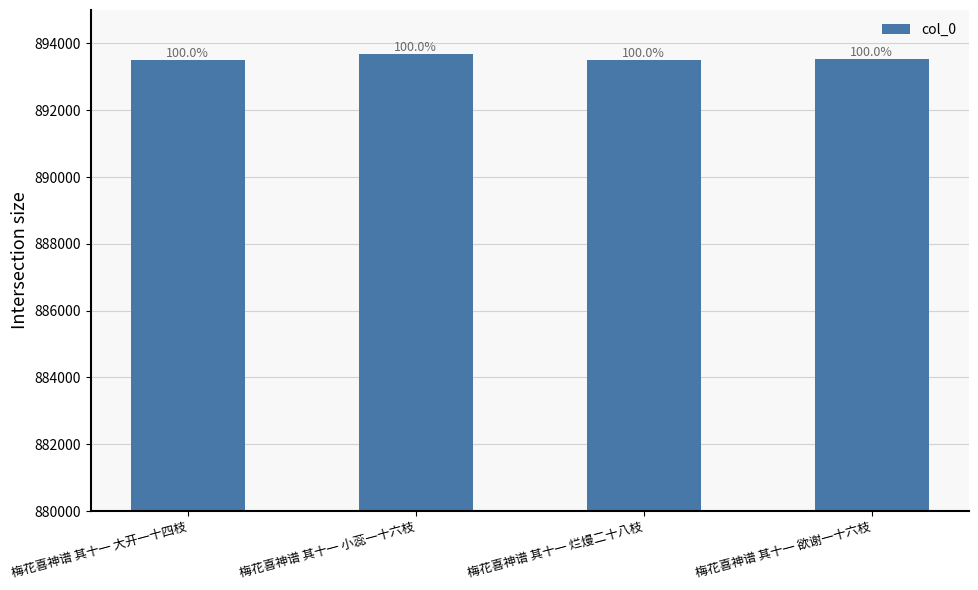

Are the bars horizontal?

No